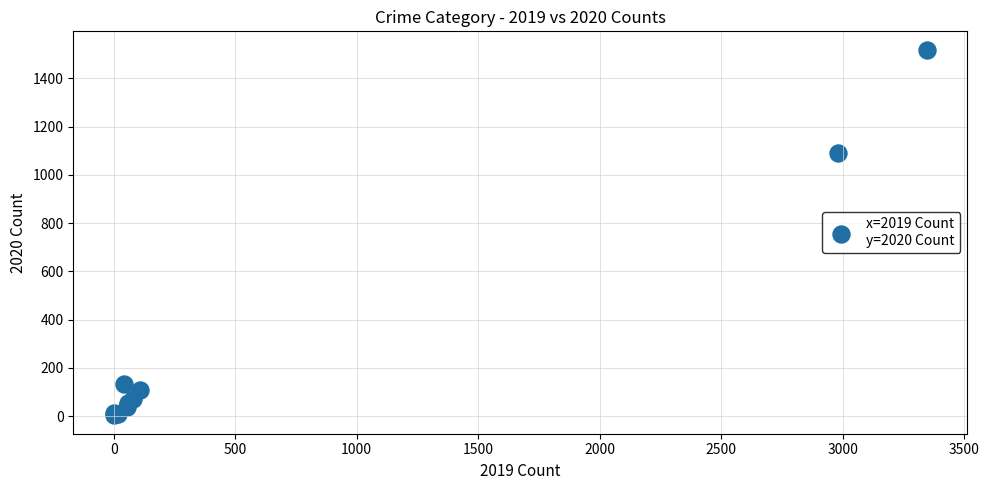

What Y value in the scatter plot is closest to 761?

1090